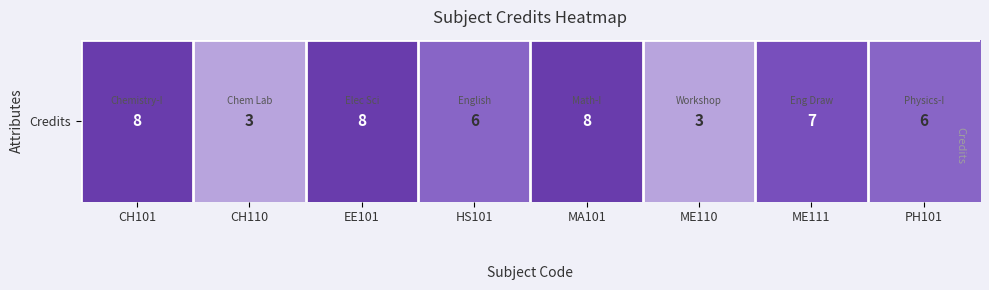

Between EE101 and HS101, which is larger?

EE101